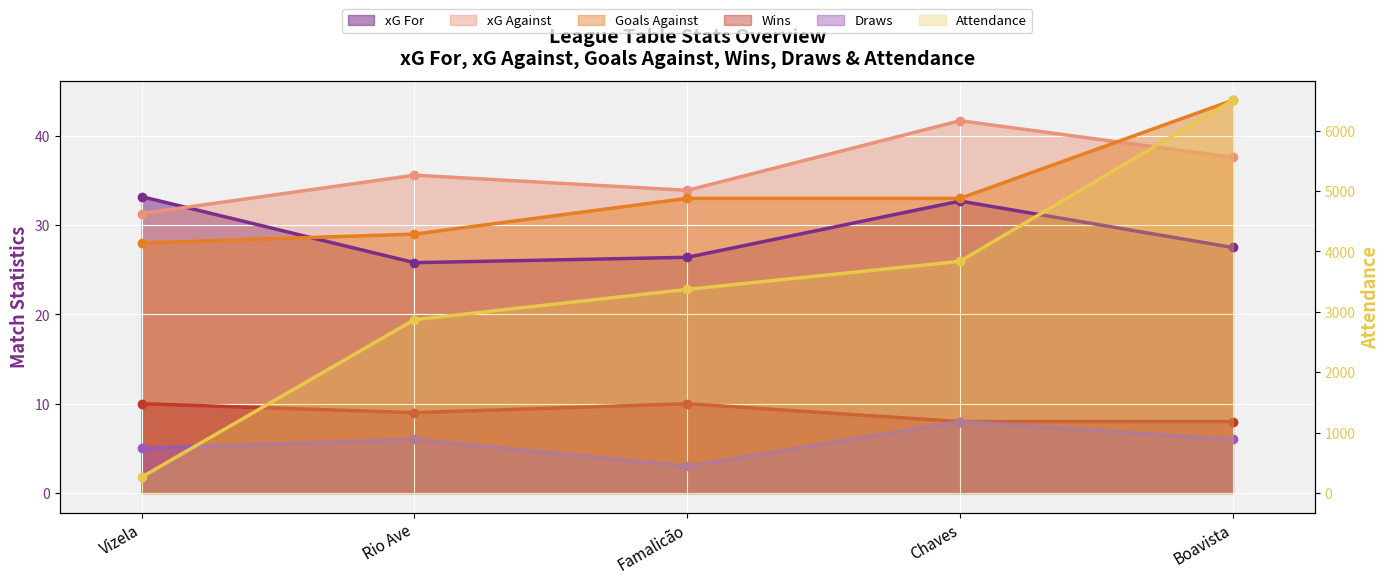

In wins, how many points are lower than both neighbors (excluding endpoints)?

1